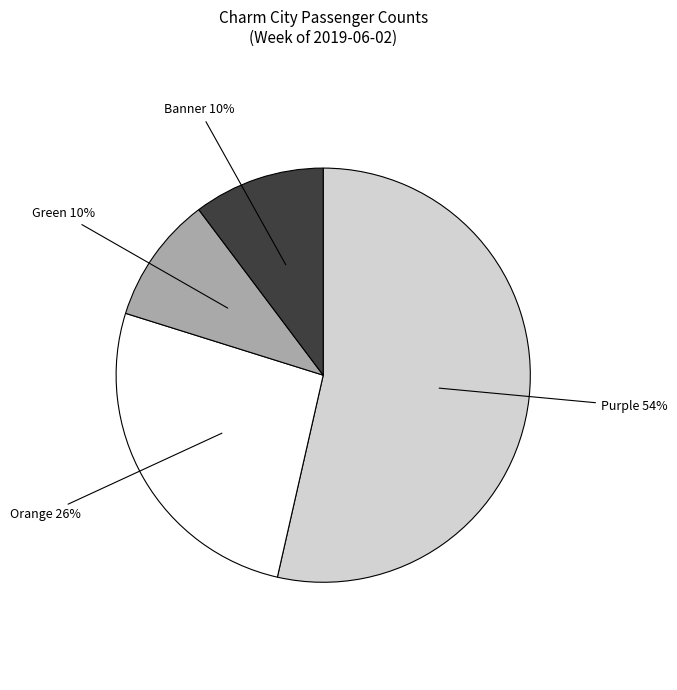

Is there a majority slice in this chart?

Yes